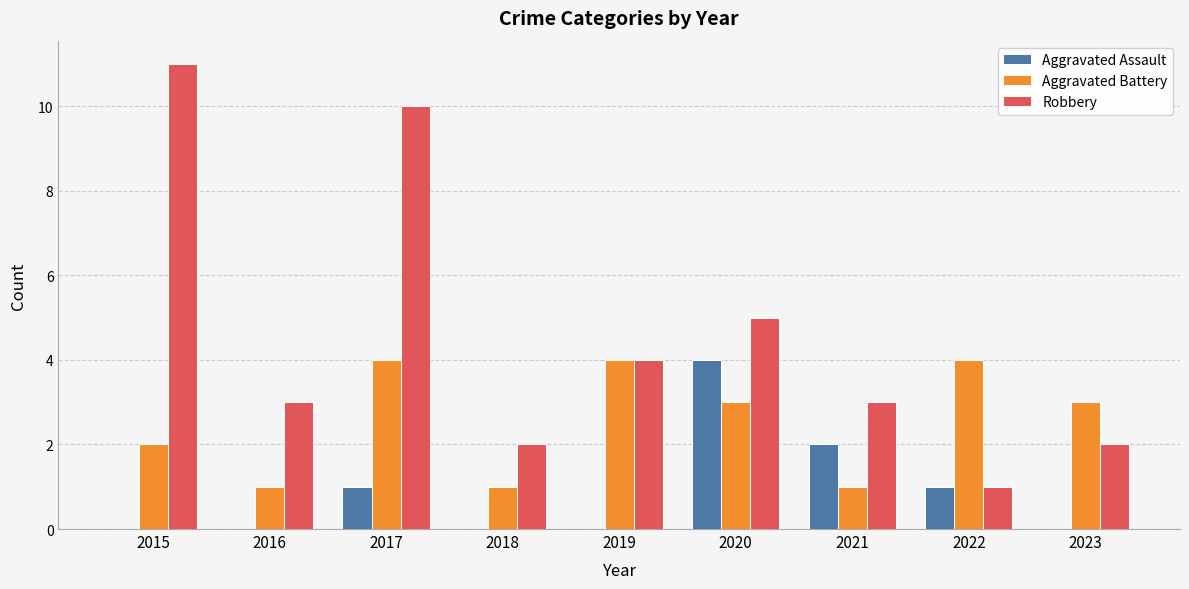

Between 2017 and 2023, which series saw the biggest shift?

Robbery